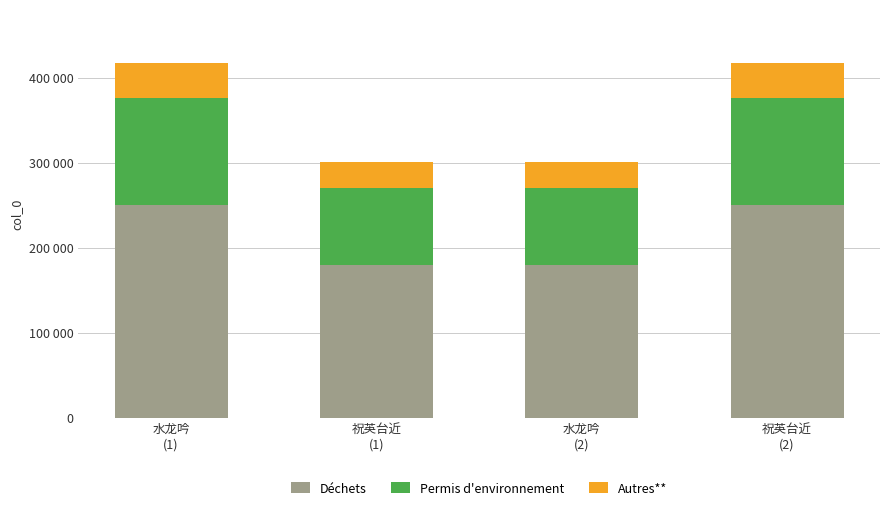

Which series has the largest total across all categories?

Déchets